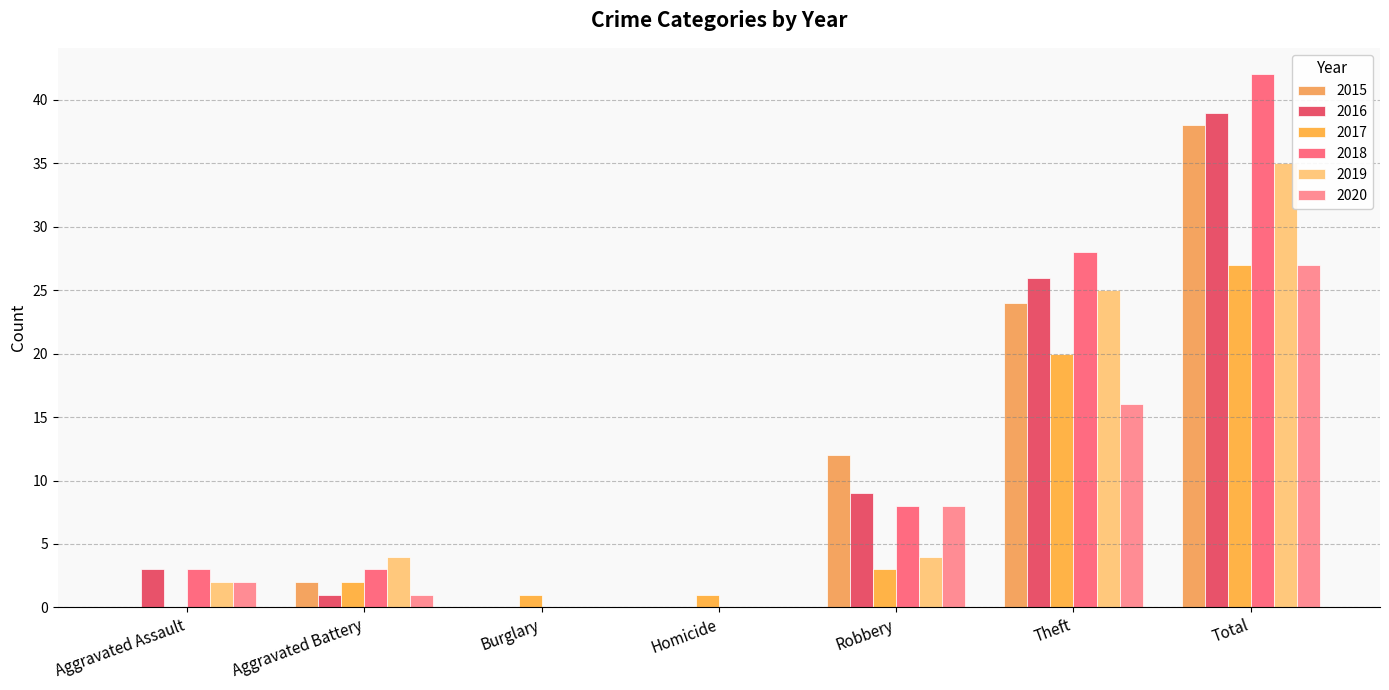

Which series has the largest range (max minus min)?

2018